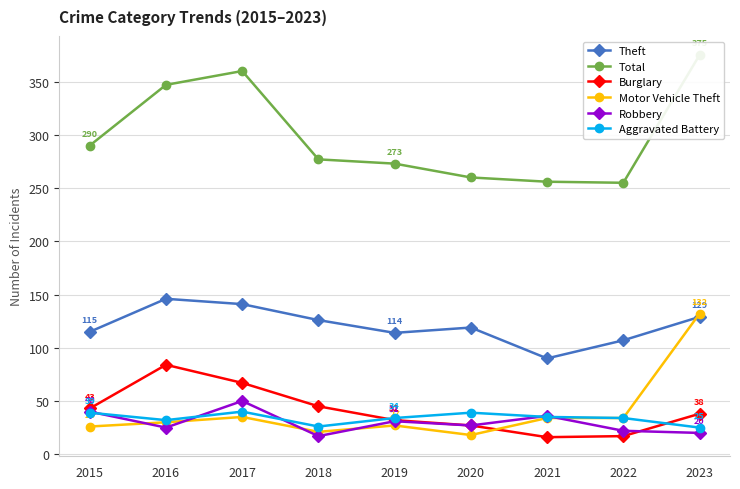

Reading left to right, what are all the values shown in this chart?

Theft: 115	146	141	126	114	119	90	107	129
Total: 290	347	360	277	273	260	256	255	375
Burglary: 43	84	67	45	32	27	16	17	38
Motor Vehicle Theft: 26	30	35	21	27	18	34	34	132
Robbery: 40	25	50	17	31	27	36	22	20
Aggravated Battery: 39	32	40	26	34	39	35	34	25